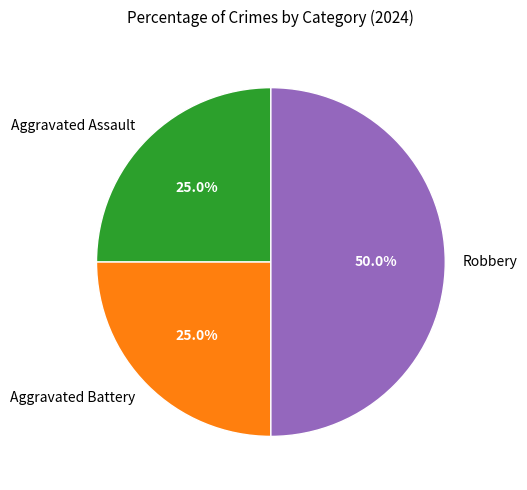

To the nearest percent, what is the difference between the Aggravated Assault and Robbery slice percentages?

25%